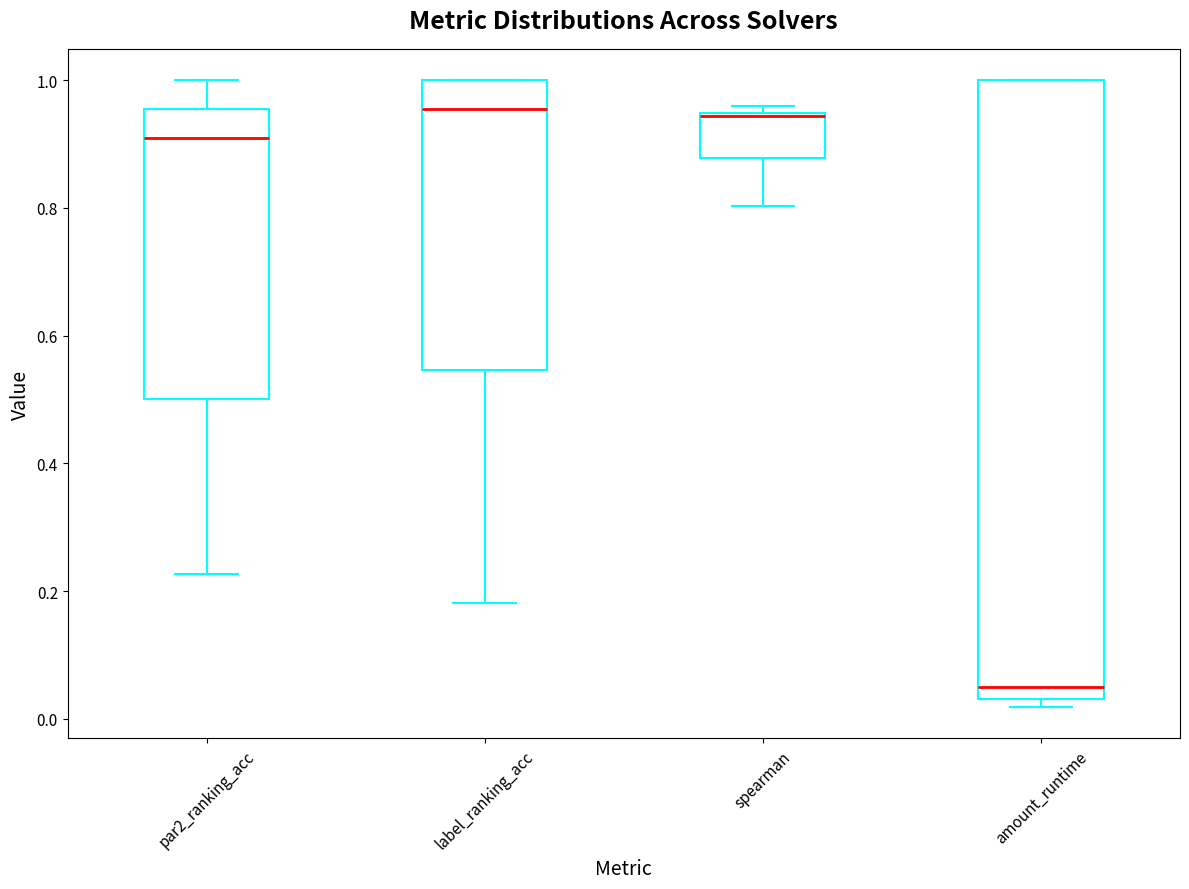

Reading left to right, read every box against the y-axis: the position of its median line, the range the box covers, and the ends of its whiskers. The values are not printed on the chart, so give them approximately, as read against the axis.

par2_ranking_acc: median 0.90, box 0.50 to 0.96, whiskers 0.22 to 1.00
label_ranking_acc: median 0.96, box 0.54 to 1.00, whiskers 0.18 to 1.00
spearman: median 0.94, box 0.88 to 0.94, whiskers 0.80 to 0.96
amount_runtime: median 0.04 (just above the box's lower edge), box 0.04 to 1.00, whiskers 0.02 to 1.00